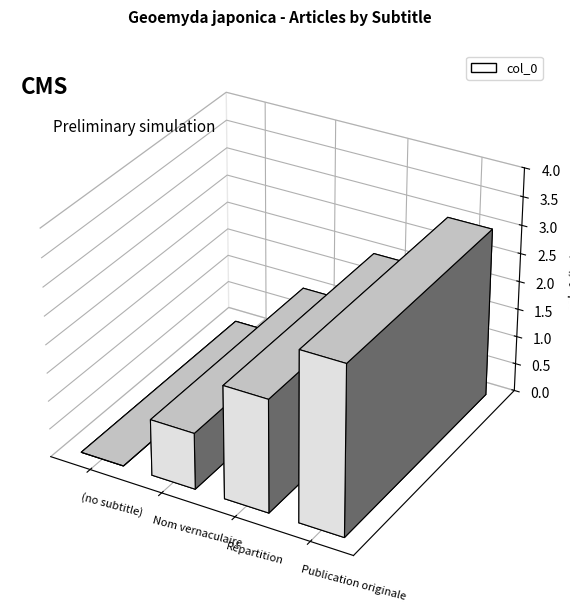

Reading left to right, extract all data points from this chart.

(no subtitle)=0	Nom vernaculaire=1	Répartition=2	Publication originale=3